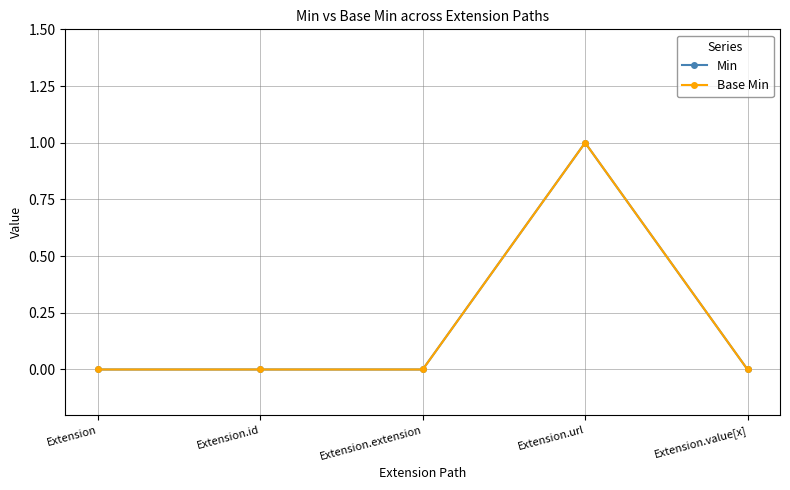

At which category is the sum across all series the highest?

Extension.url